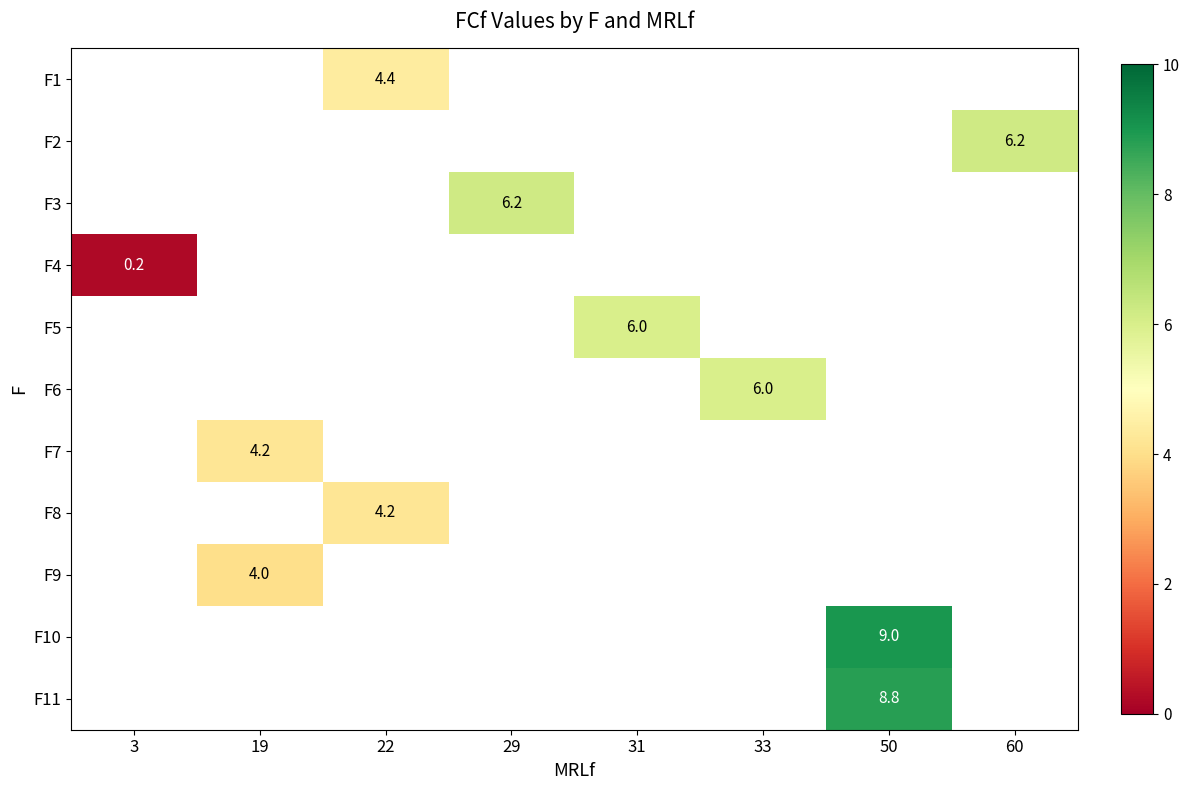

Which category has the lowest value across all series?

3